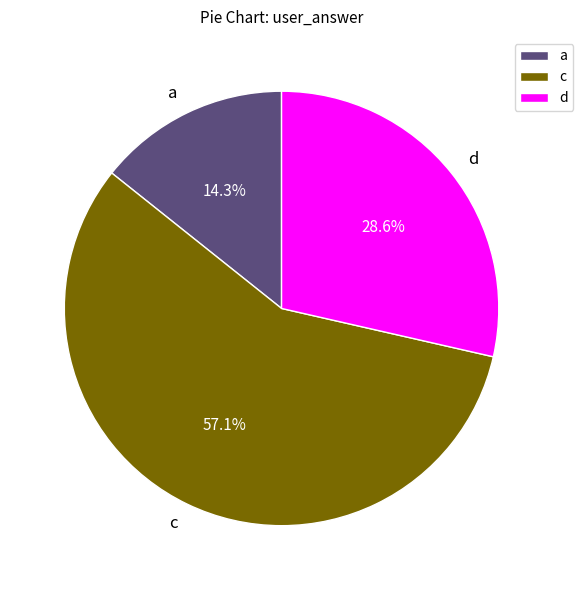

How much of the chart is everything except a?

85.7%